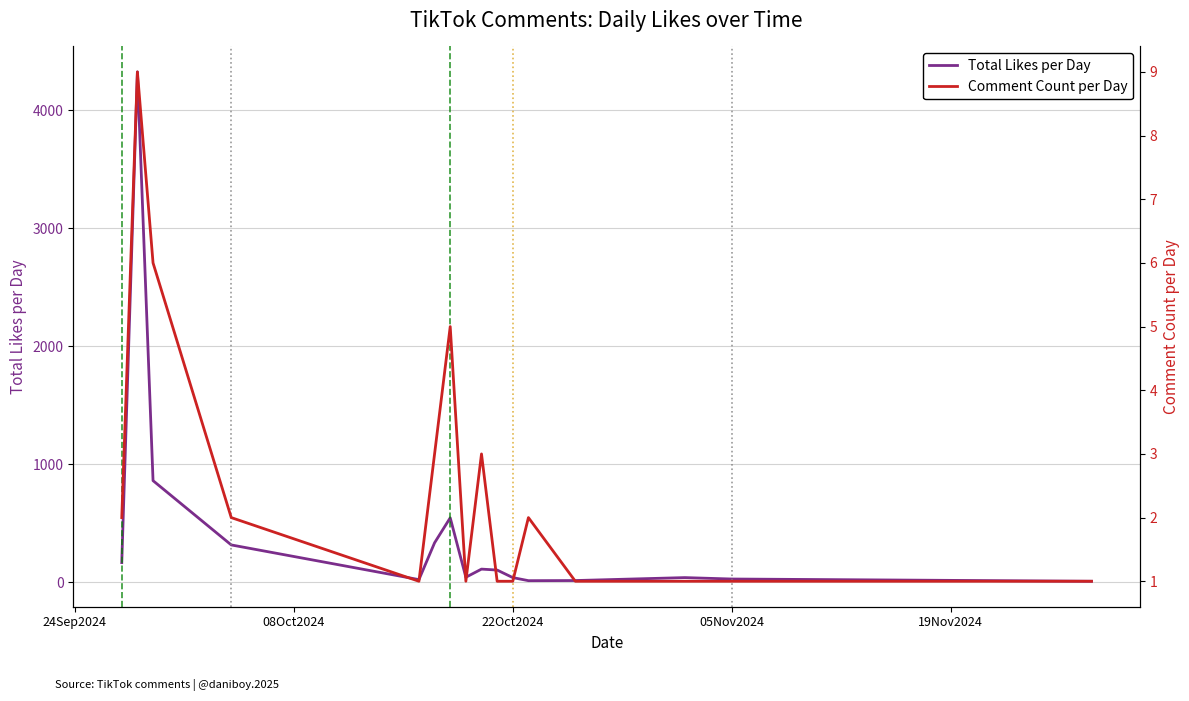

How many lines are shown in the chart?

2